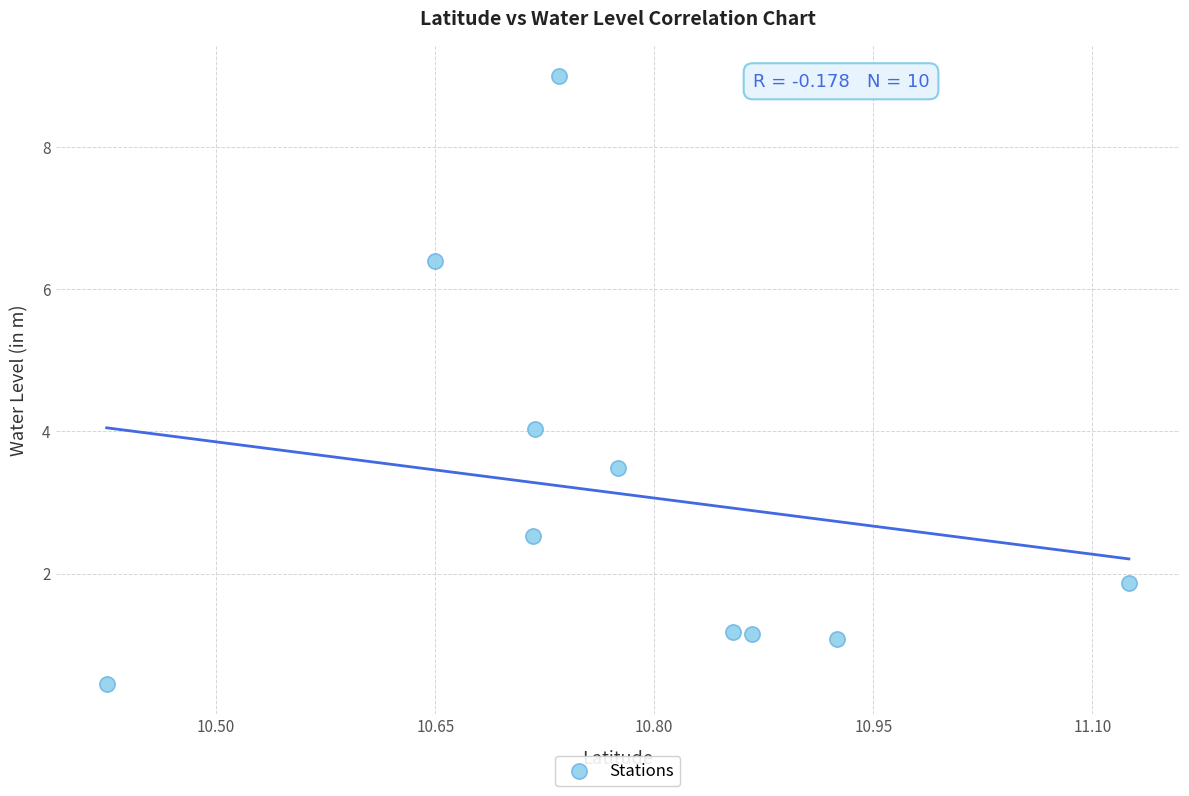

What is the range of X values (max minus min)?

0.7